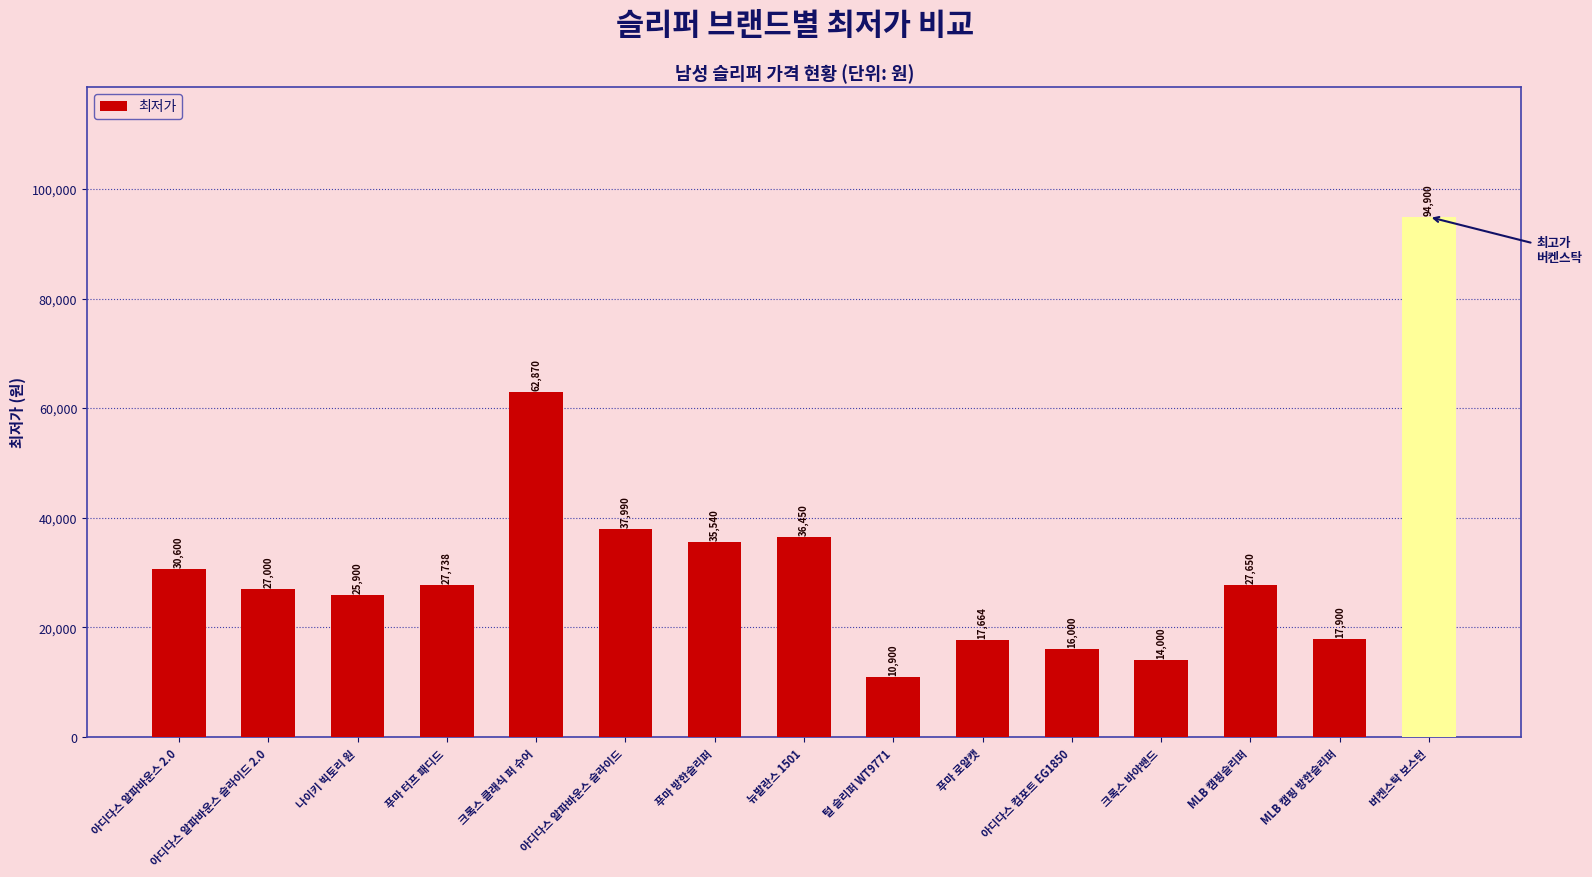

Which label corresponds to the largest value in the chart?

버켄스탁 보스턴